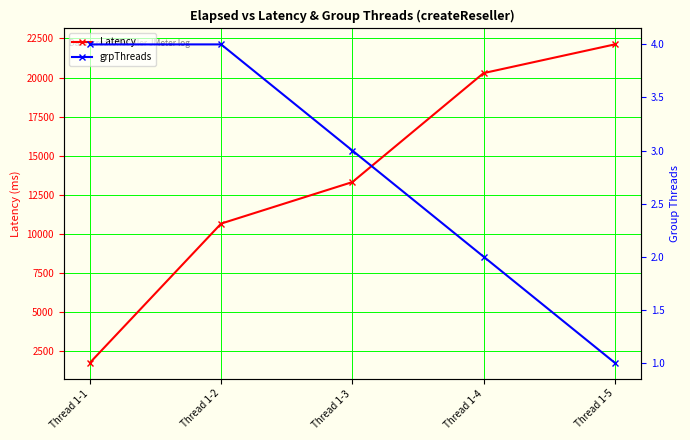

What is the value of the Latency point at the 4th from the left?

20286